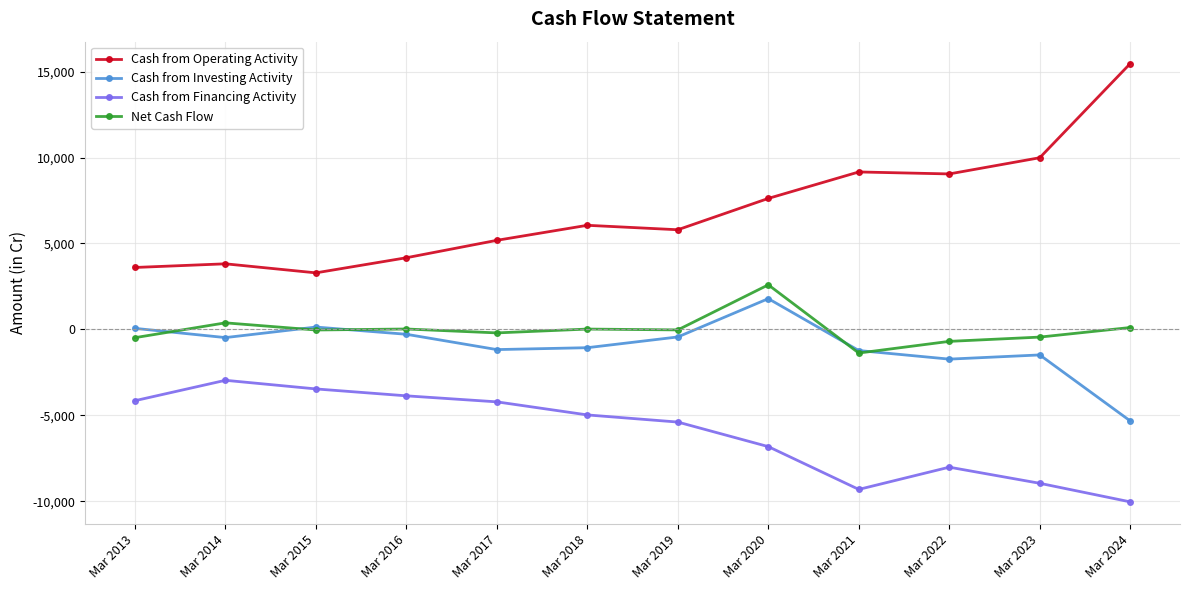

True or false: Cash from Operating Activity has a value of 4171 at Mar 2016.

True